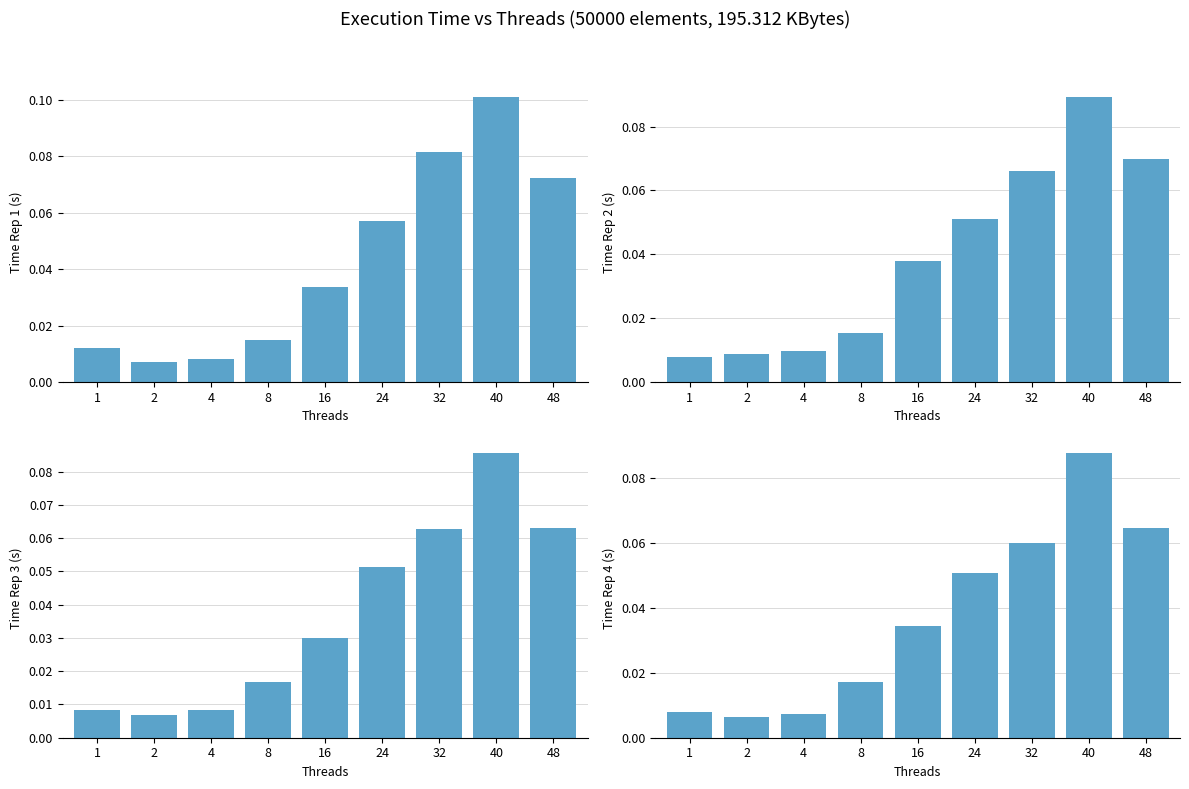

Reading right to left, list all the values displayed in this chart.

Rep 1: 48=0.1	40=0.1	32=0.1	24=0.1	16=0.0	8=0.0	4=0.0	2=0.0	1=0.0
Rep 2: 48=0.1	40=0.1	32=0.1	24=0.1	16=0.0	8=0.0	4=0.0	2=0.0	1=0.0
Rep 3: 48=0.1	40=0.1	32=0.1	24=0.1	16=0.0	8=0.0	4=0.0	2=0.0	1=0.0
Rep 4: 48=0.1	40=0.1	32=0.1	24=0.1	16=0.0	8=0.0	4=0.0	2=0.0	1=0.0